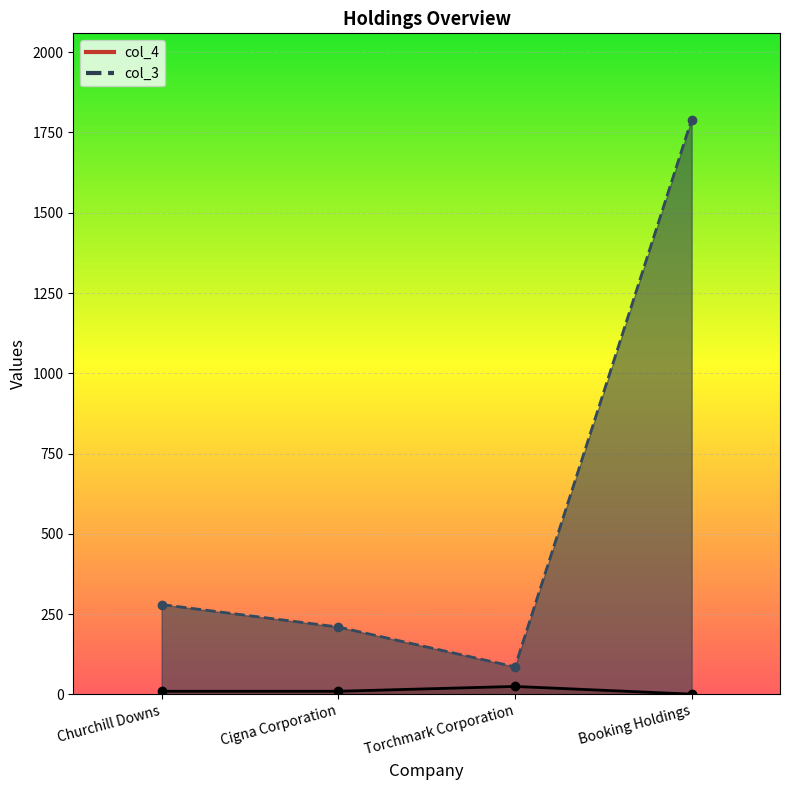

Which category has the lowest value in the col_3 series?

Torchmark Corporation